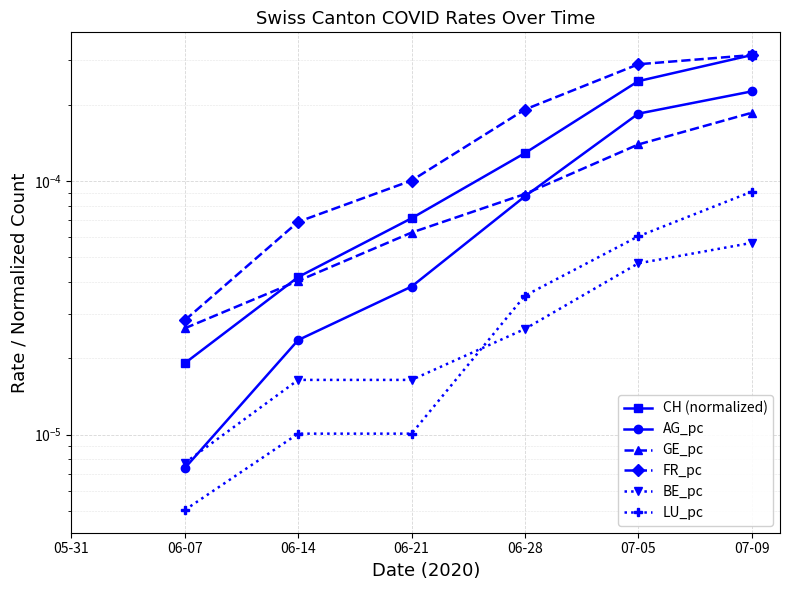

Is the value of BE_pc at 07-09 greater than the value of FR_pc at 06-28?

No